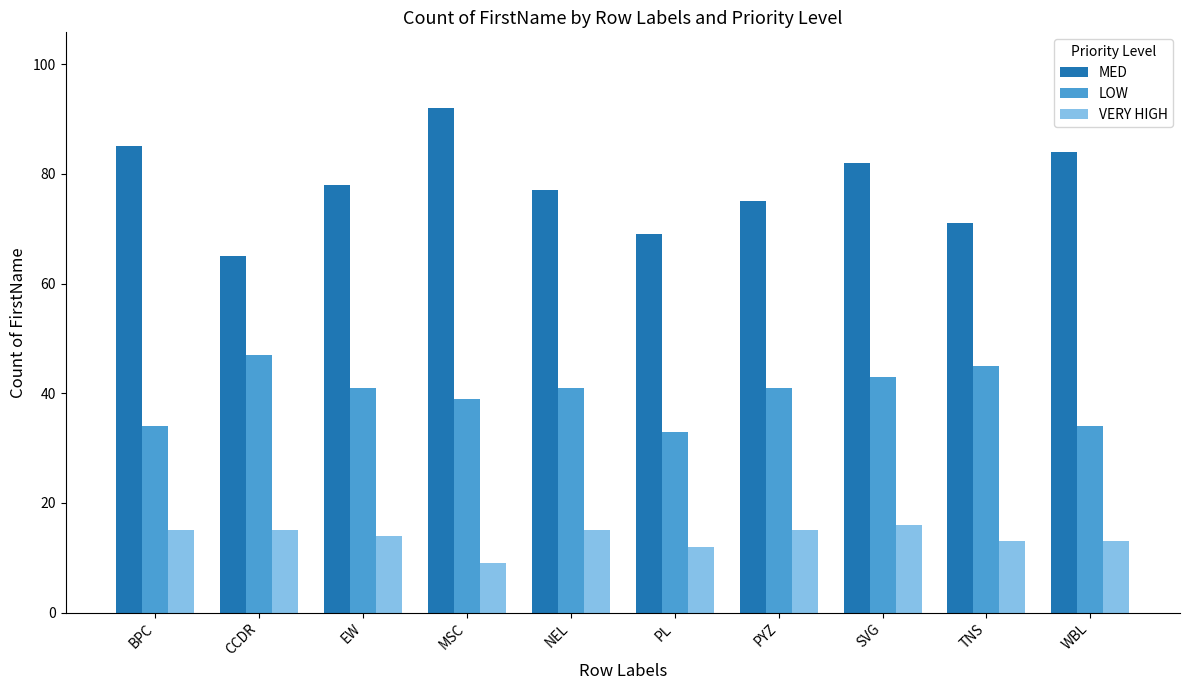

At which category does the chart reach its minimum across all series?

MSC